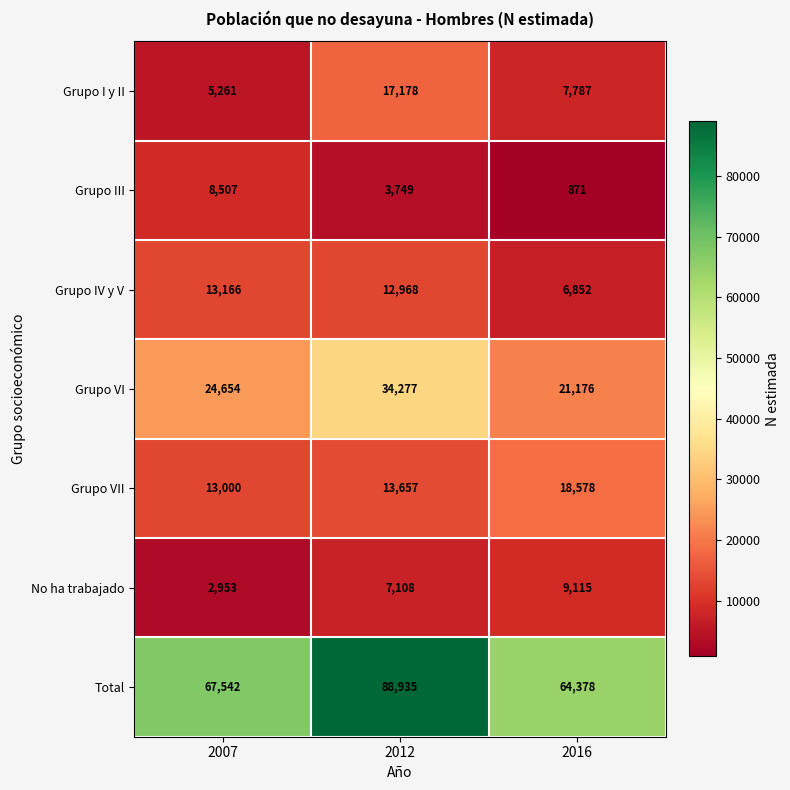

Which series has the widest spread of values?

Total